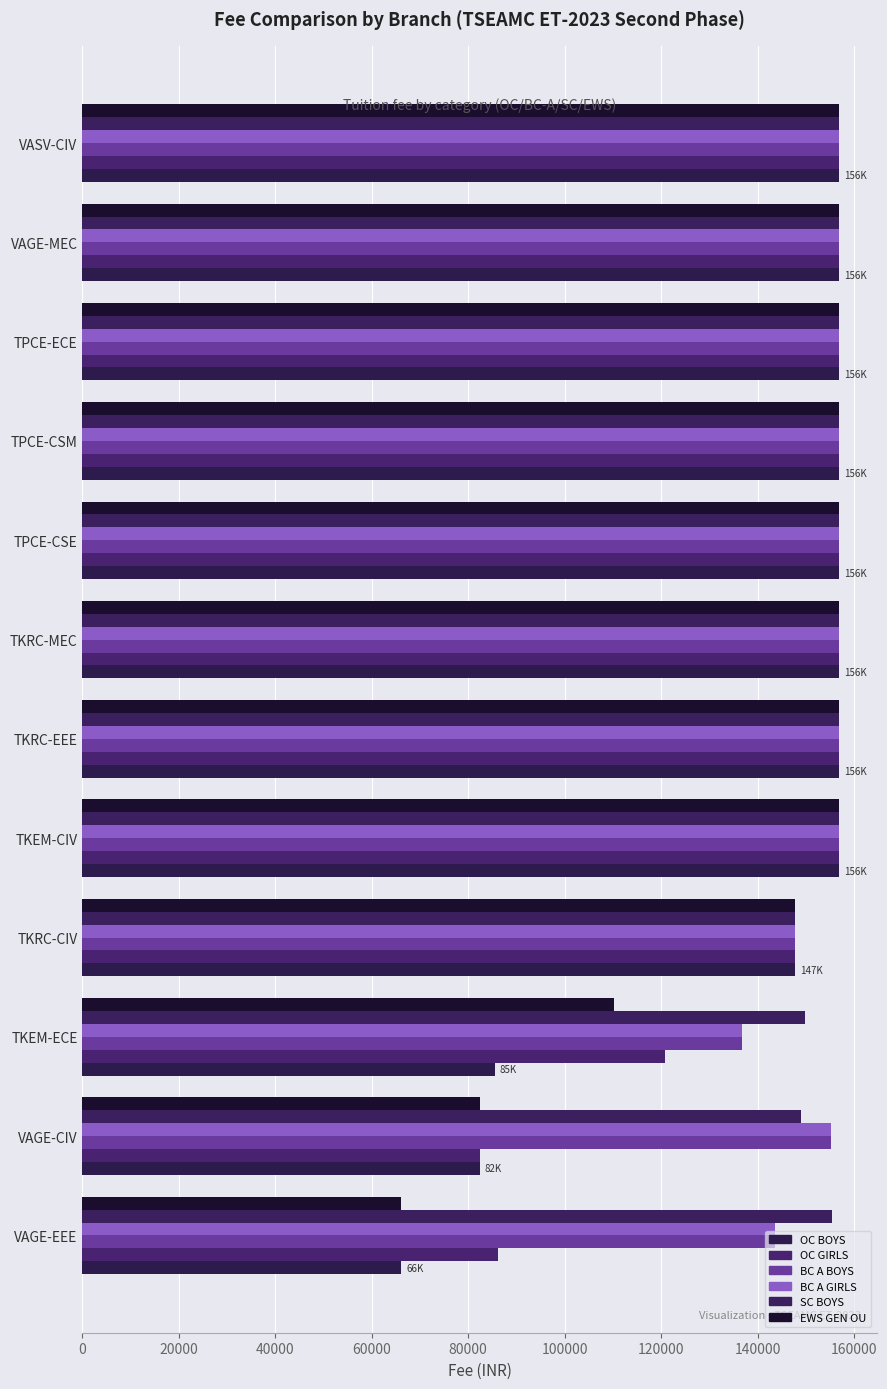

How many values in the BC A BOYS series are below 156852?

4